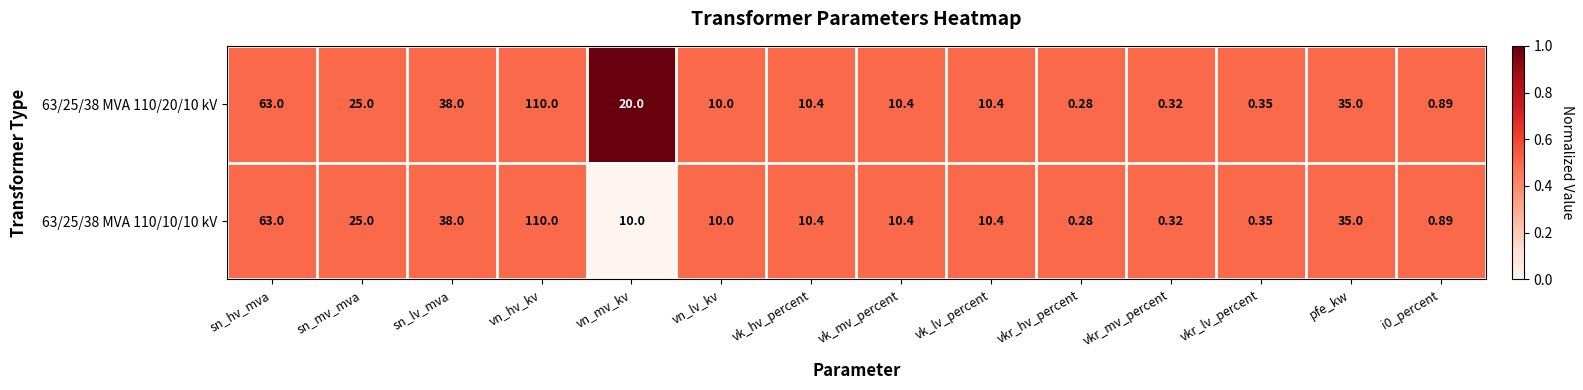

At which category is the sum across all series the highest?

vn_hv_kv